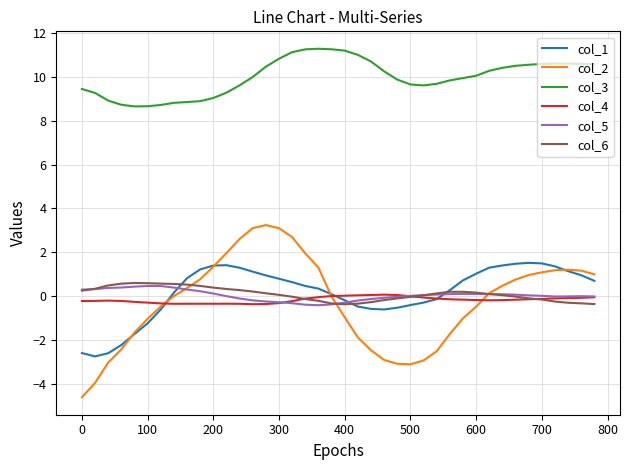

What is the difference between the second highest and minimum values in the col_3 series?

2.6